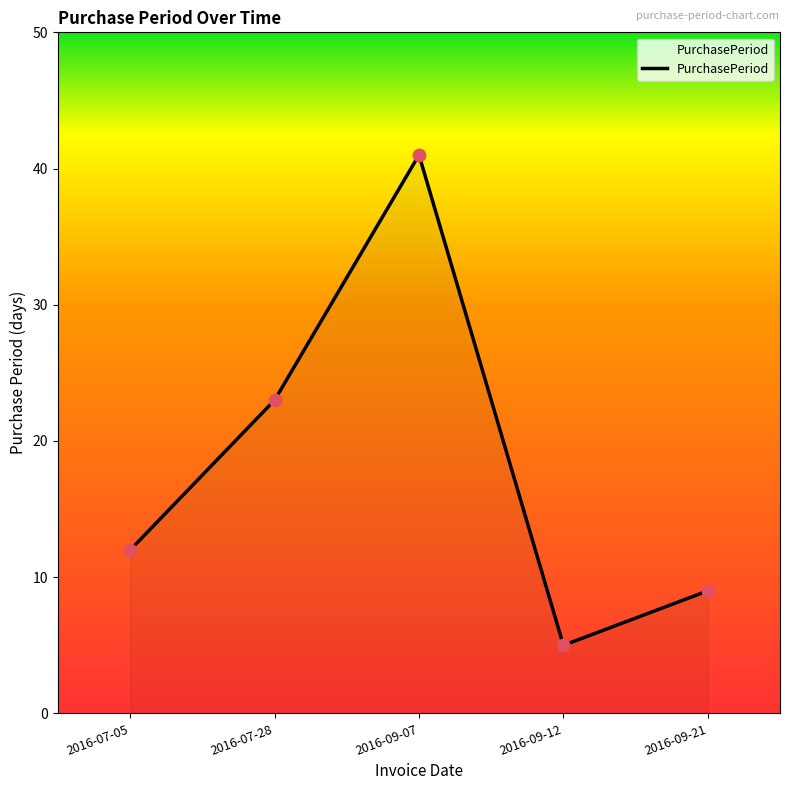

Between 2016-09-07 and 2016-09-21, which is larger?

2016-09-07